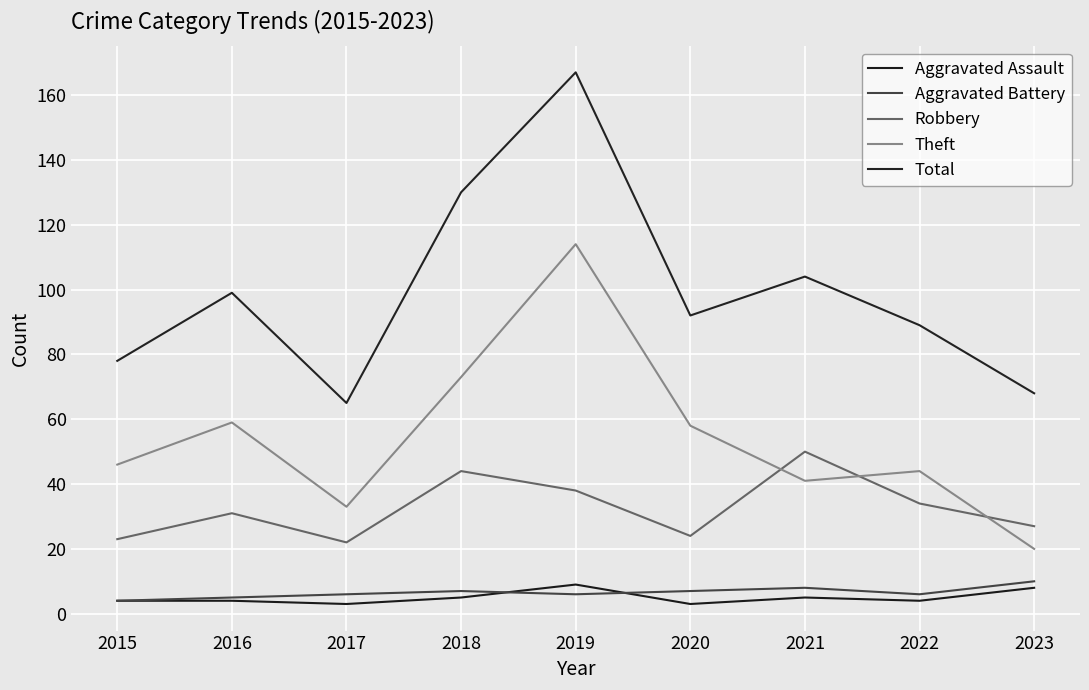

Which series has the largest total across all categories?

Total